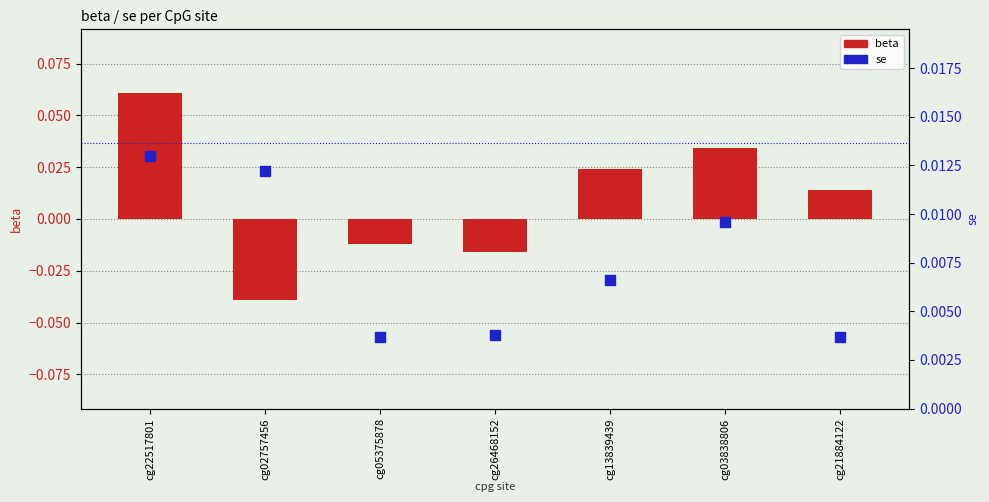

What are all the series names shown in the legend?

beta, se